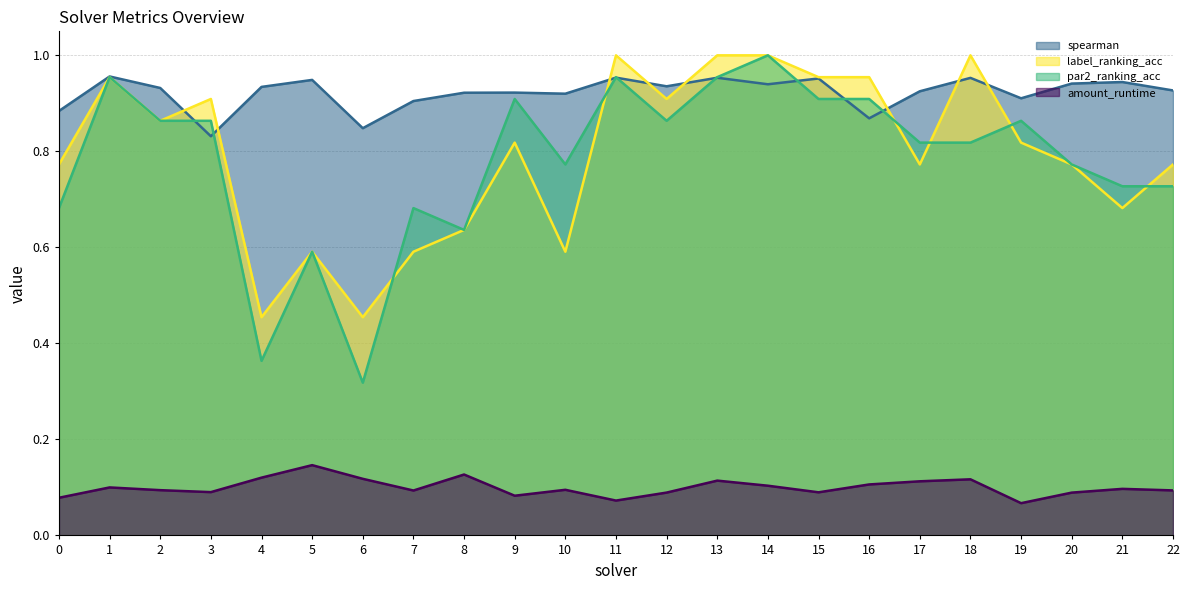

Read the amount_runtime value at 12.

0.1